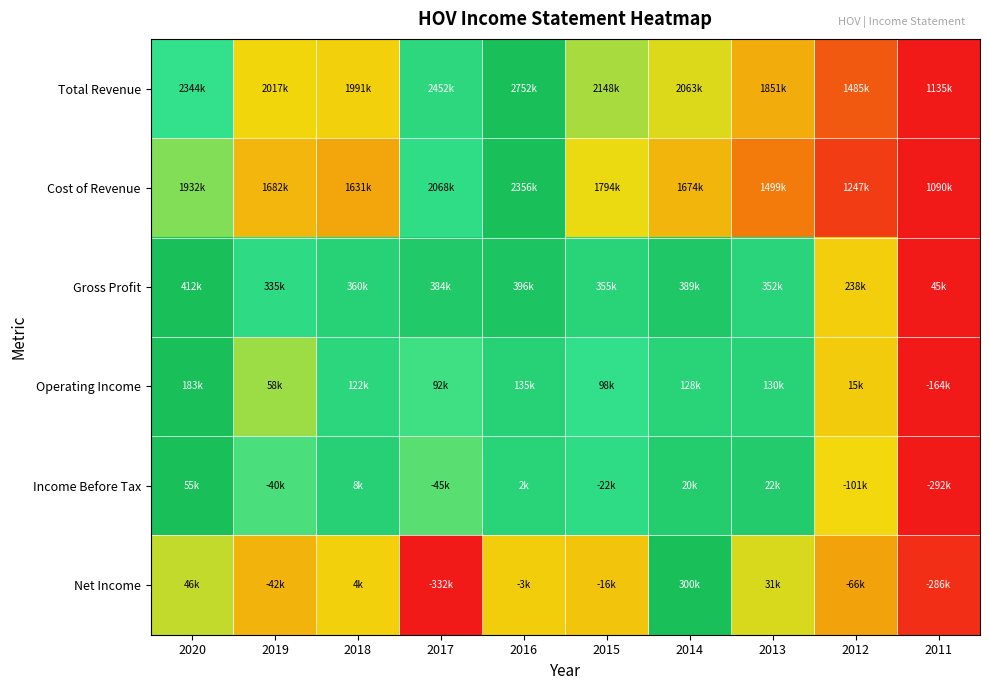

Reading right to left, transcribe all the data shown in this chart.

Total Revenue: 2011=0.0	2012=0.2	2013=0.4	2014=0.6	2015=0.6	2016=1.0	2017=0.8	2018=0.5	2019=0.5	2020=0.7
Cost of Revenue: 2011=0.0	2012=0.1	2013=0.3	2014=0.5	2015=0.6	2016=1.0	2017=0.8	2018=0.4	2019=0.5	2020=0.7
Gross Profit: 2011=0.0	2012=0.5	2013=0.8	2014=0.9	2015=0.8	2016=1.0	2017=0.9	2018=0.9	2019=0.8	2020=1.0
Operating Income: 2011=0.0	2012=0.5	2013=0.8	2014=0.8	2015=0.8	2016=0.9	2017=0.7	2018=0.8	2019=0.6	2020=1.0
Income Before Tax: 2011=0.0	2012=0.5	2013=0.9	2014=0.9	2015=0.8	2016=0.8	2017=0.7	2018=0.9	2019=0.7	2020=1.0
Net Income: 2011=0.1	2012=0.4	2013=0.6	2014=1.0	2015=0.5	2016=0.5	2017=0.0	2018=0.5	2019=0.5	2020=0.6